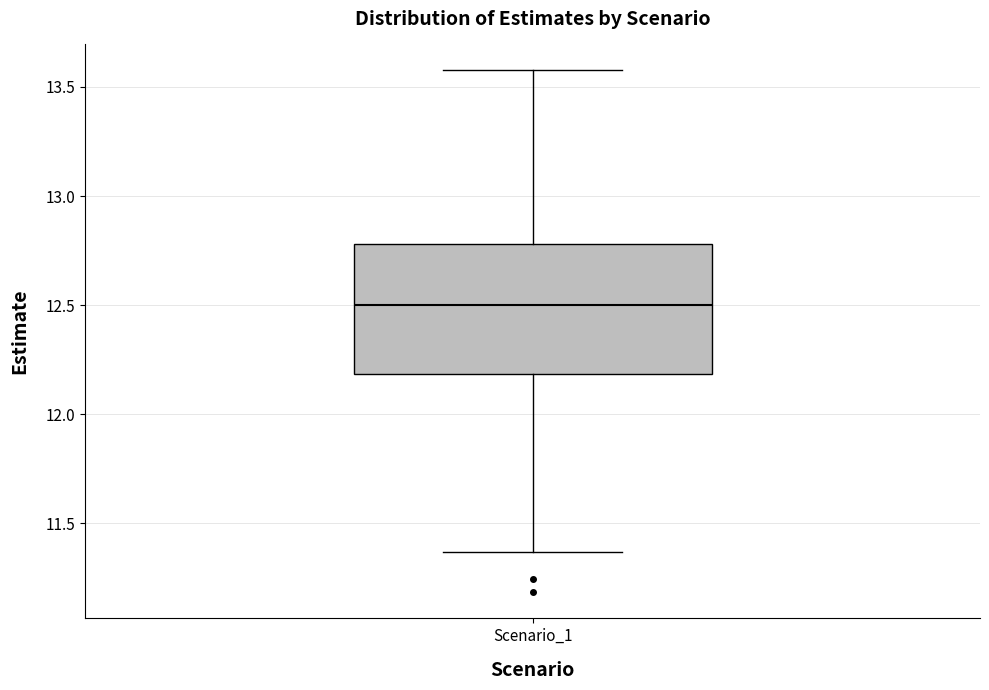

Where does the lower whisker of the box for Scenario_1 end on the y-axis? The values are not printed on the chart, so give them approximately, as read against the axis.

11.35